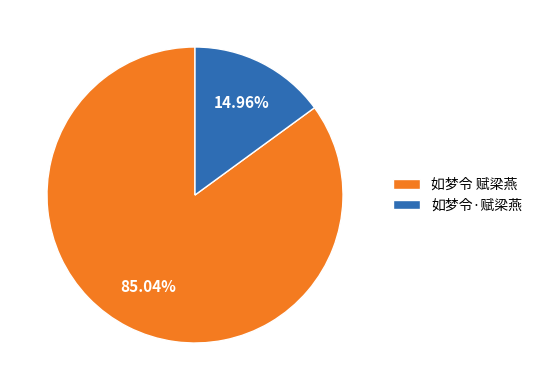

Which has a higher value, 如梦令 赋梁燕 or 如梦令·赋梁燕?

如梦令 赋梁燕